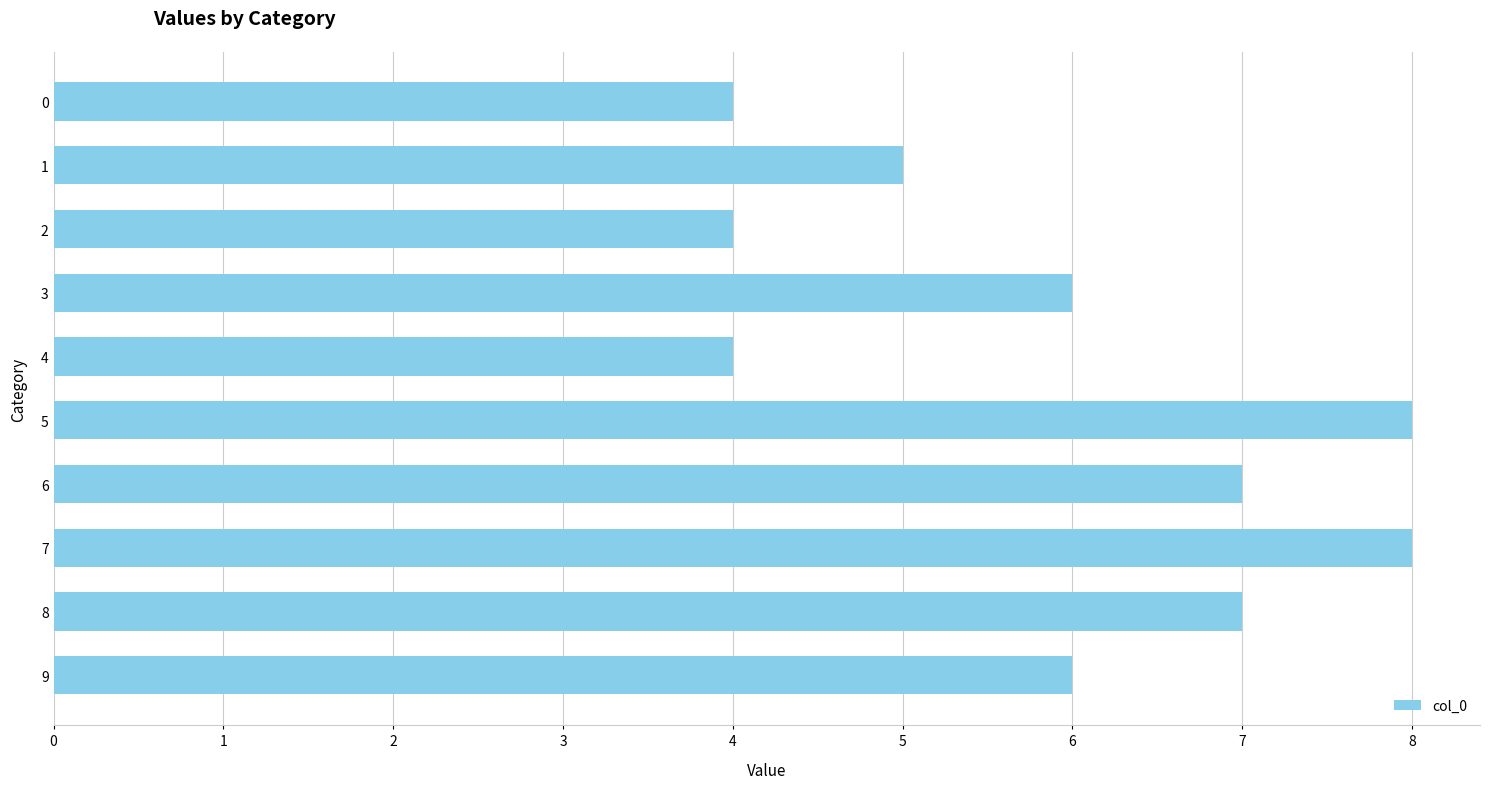

Is it true that the value at 4 is 7?

False